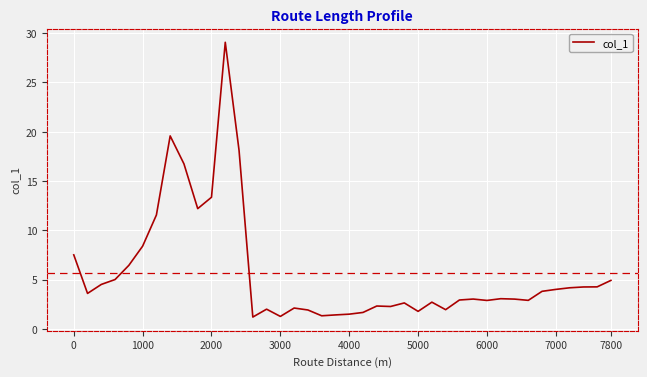

What is the maximum value shown in the chart?

29.1